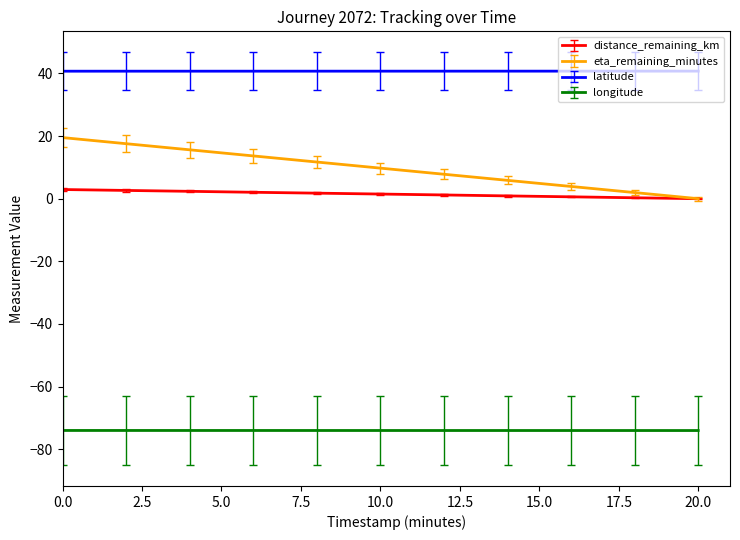

True or false: longitude and latitude intersect in this chart.

False